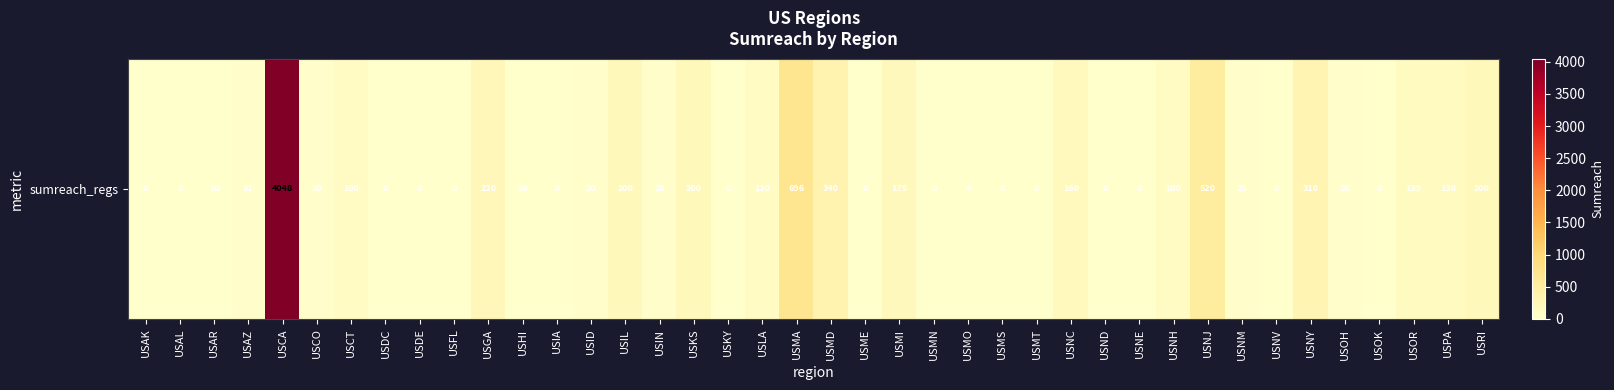

Which has a higher value, USMN or USAK?

USMN